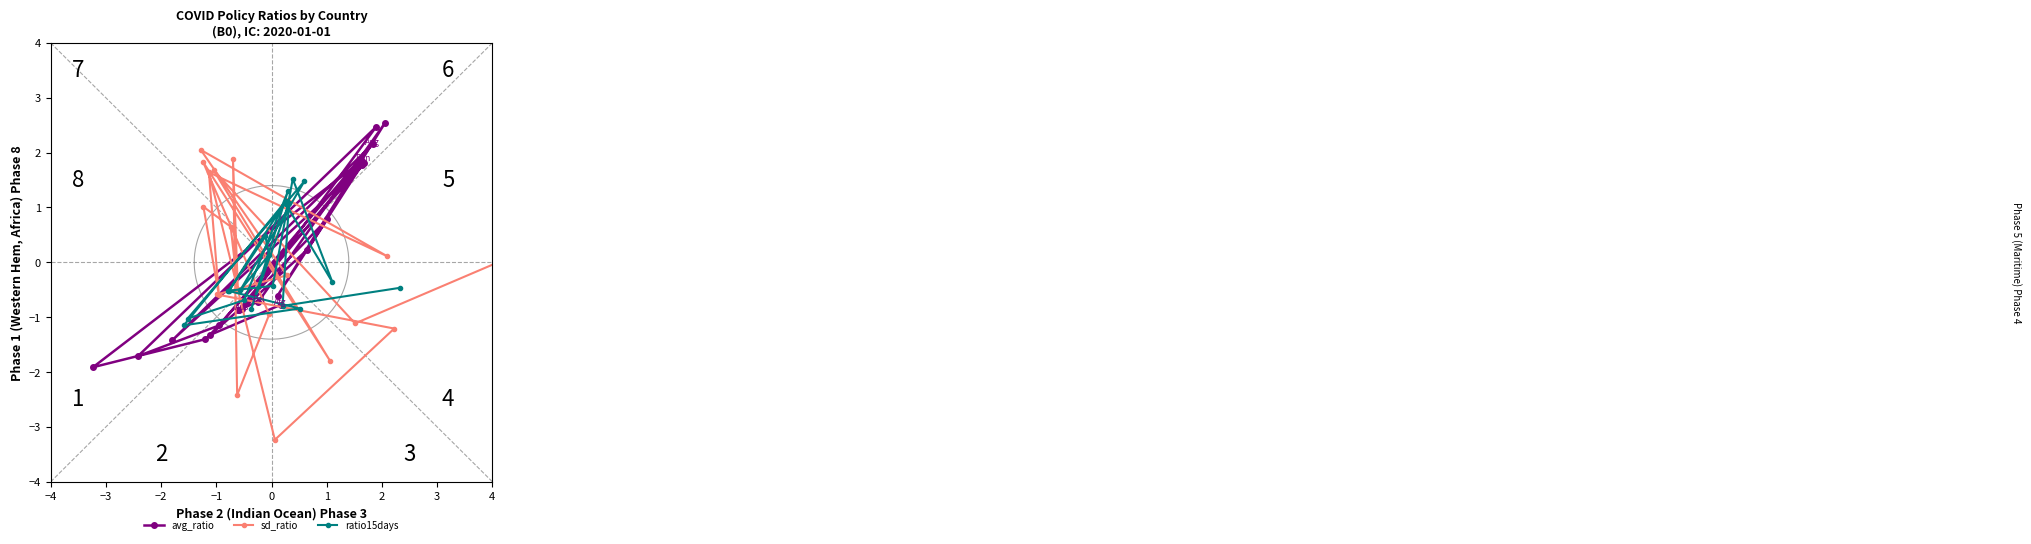

The sd_ratio series shows 1.8 at 0. True or false?

True